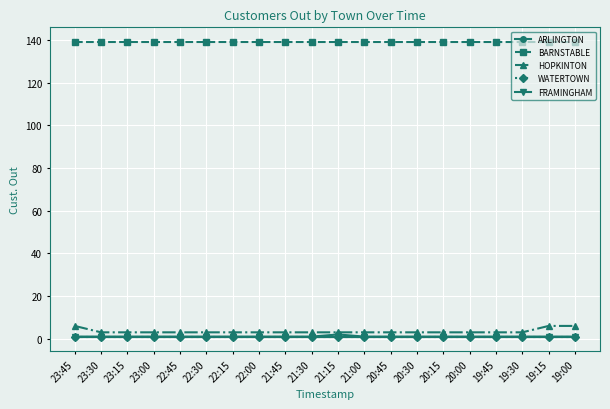

Does the chart have visible grid lines?

Yes